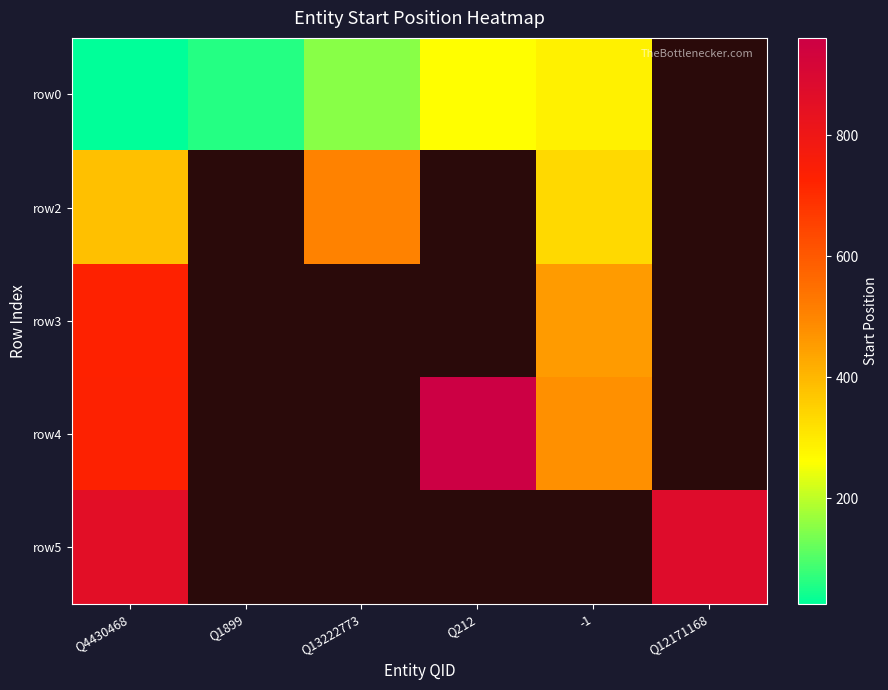

What is the greatest value displayed?

961.0